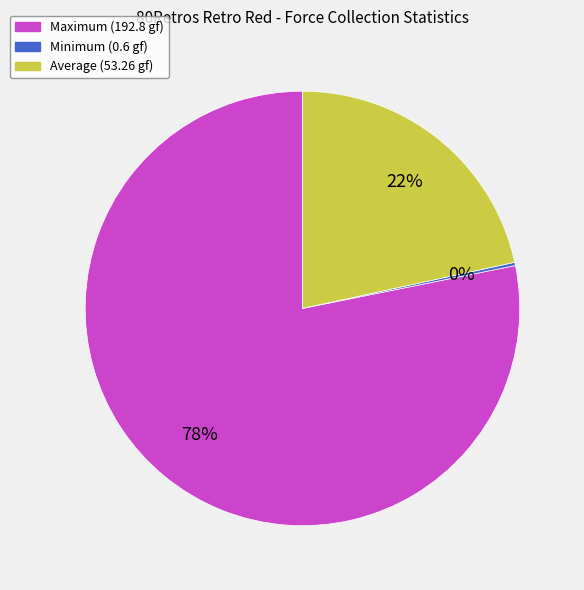

Is there any slice that represents more than half of the pie?

Yes